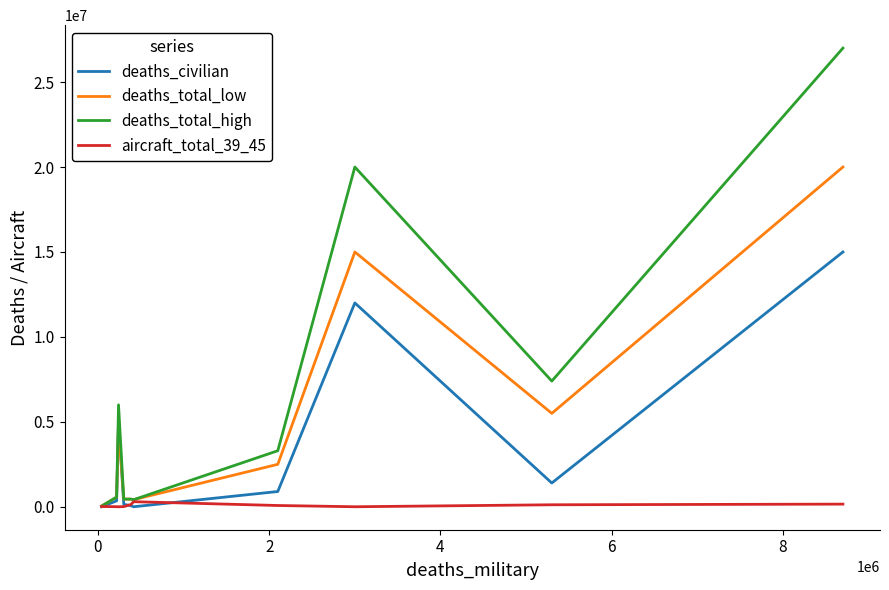

In deaths_total_high, how many points are lower than both neighbors (excluding endpoints)?

2